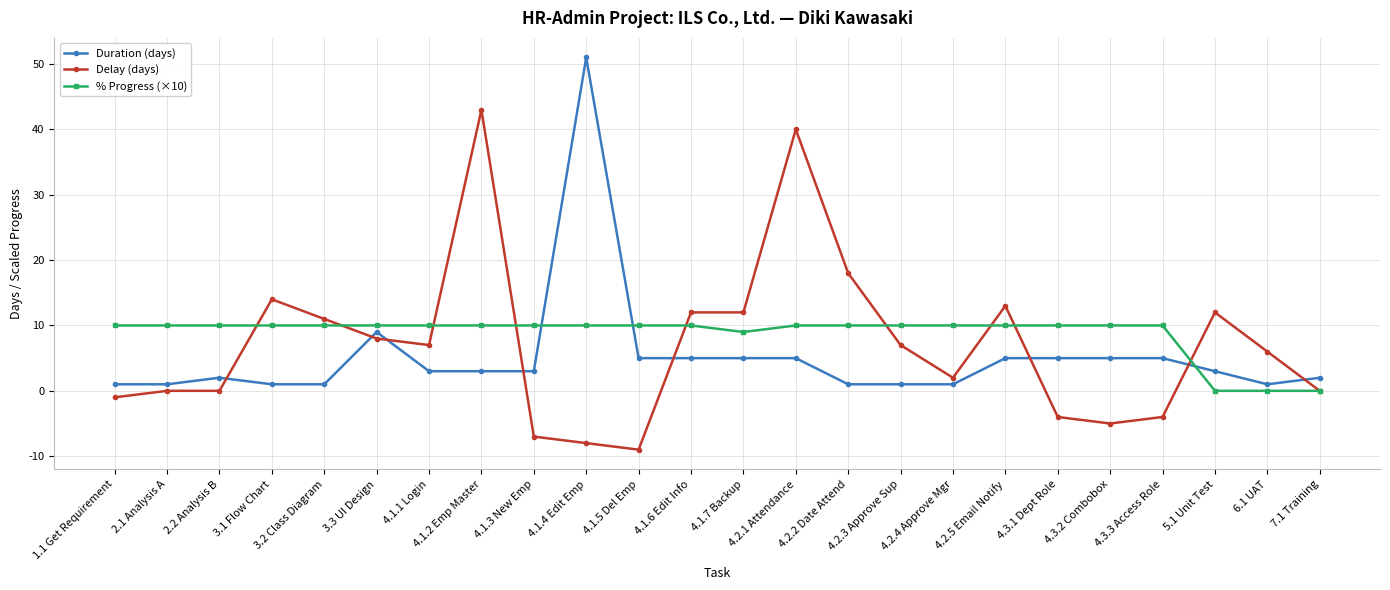

Is the value of Delay (days) at 4.1.7 Backup greater than the value of % Progress (×10) at 4.2.2 Date Attend?

Yes